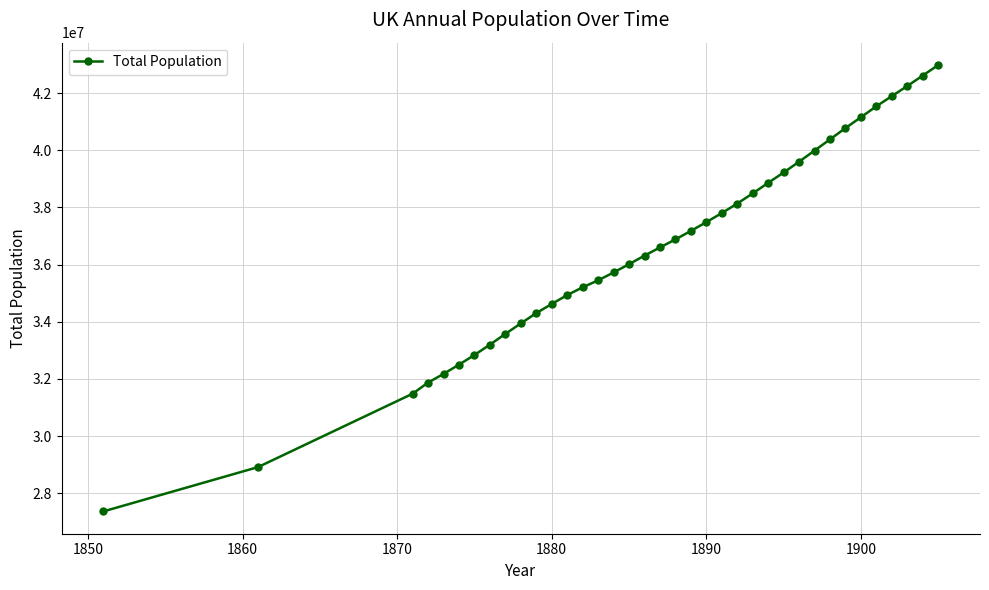

How many categories are shown in the chart?

37